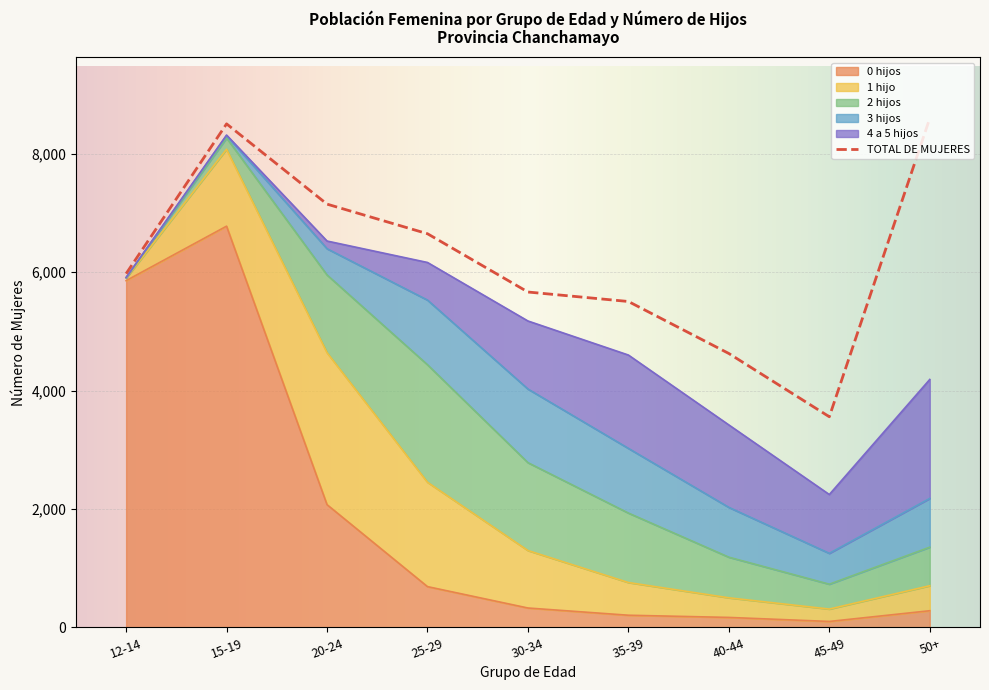

At 30-34, list the series in order from largest to smallest.

TOTAL DE MUJERES, 2 hijos, 3 hijos, 4 a 5 hijos, 1 hijo, 0 hijos